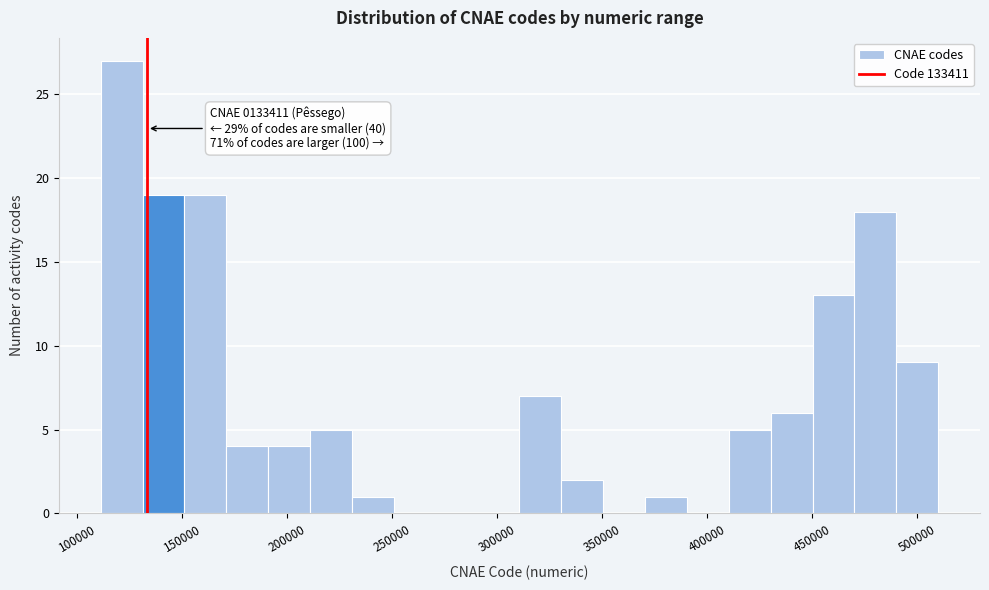

Around what value on the x-axis is the tallest bar? Give the approximate position of its centre, as read against the axis.

120000